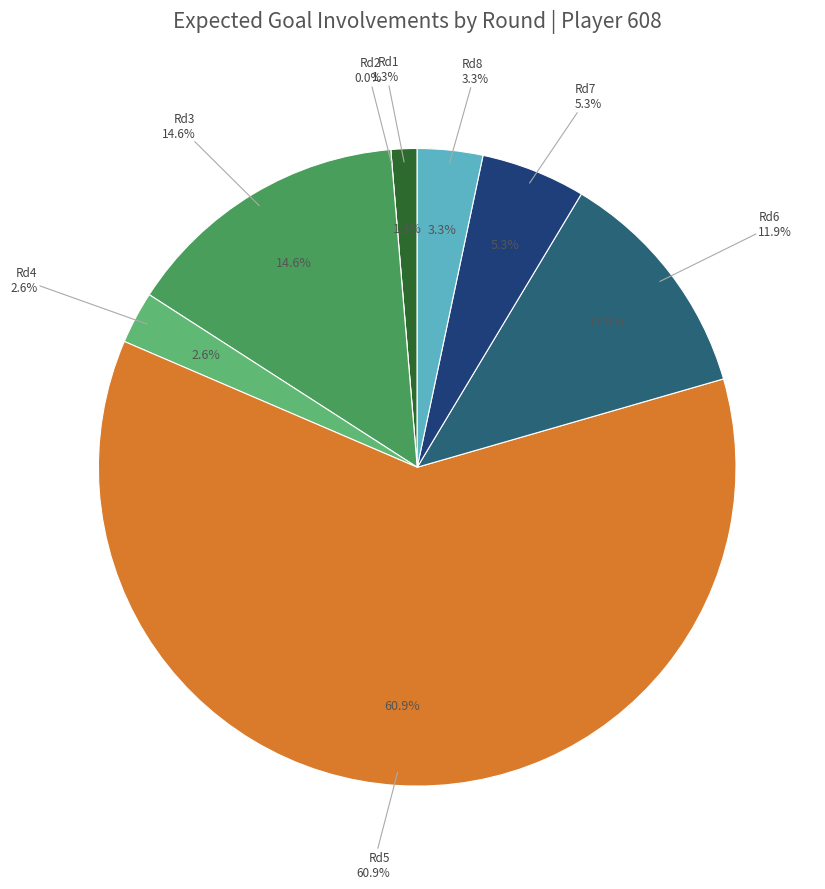

What percentage is the Round 8 (bonus=0) slice, to the nearest percent?

3%